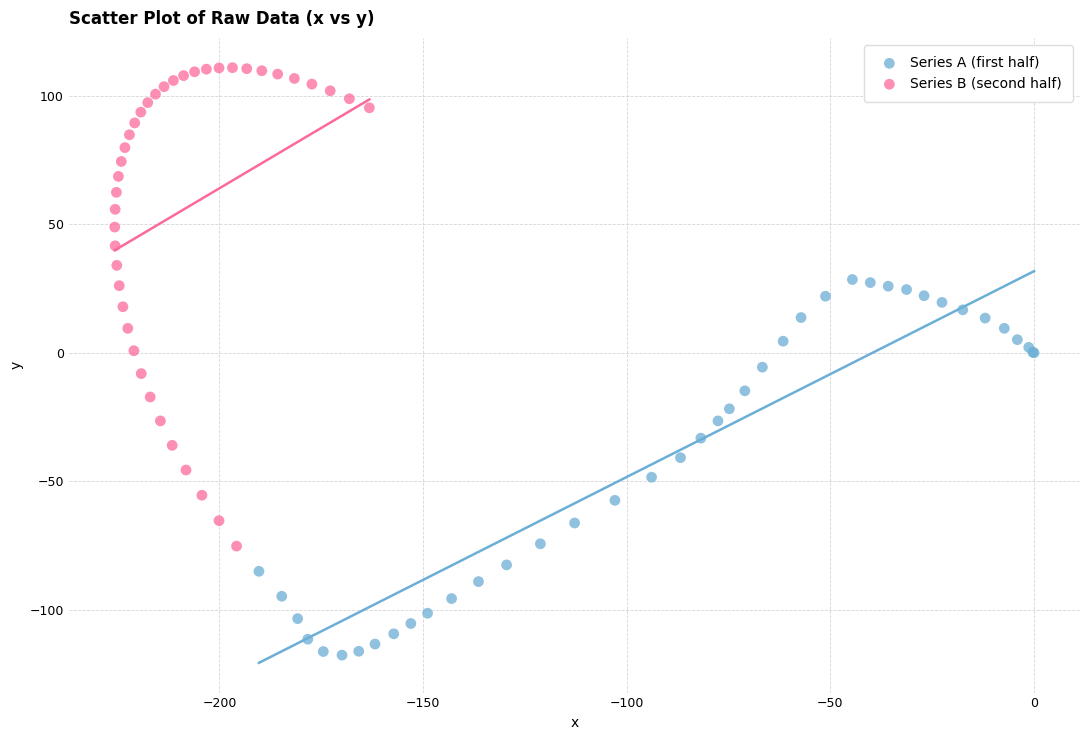

What are all the series names shown in the legend?

Series A (first half), Series B (second half)